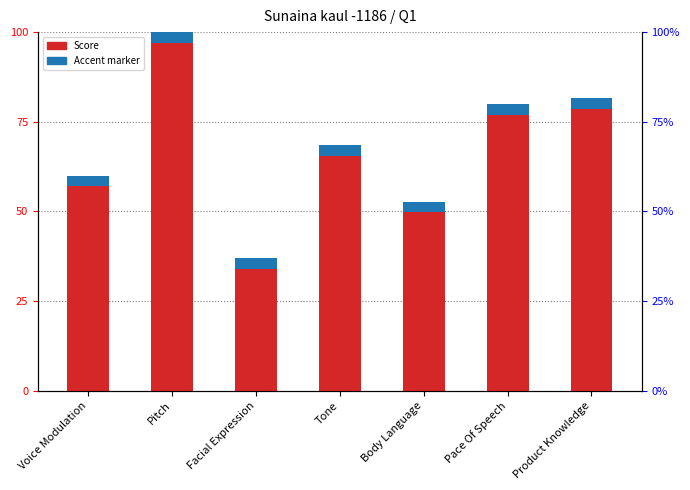

What is the greatest value displayed?

100.0